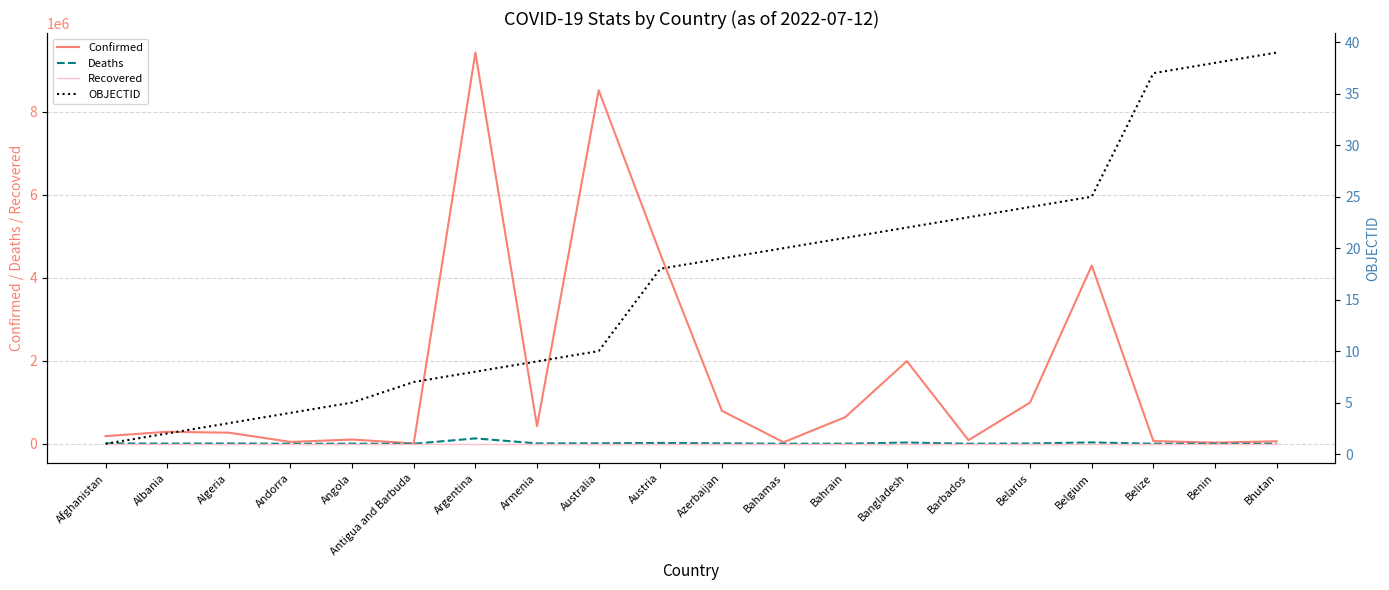

What are all the series names shown in the legend?

Confirmed, Deaths, Recovered, OBJECTID